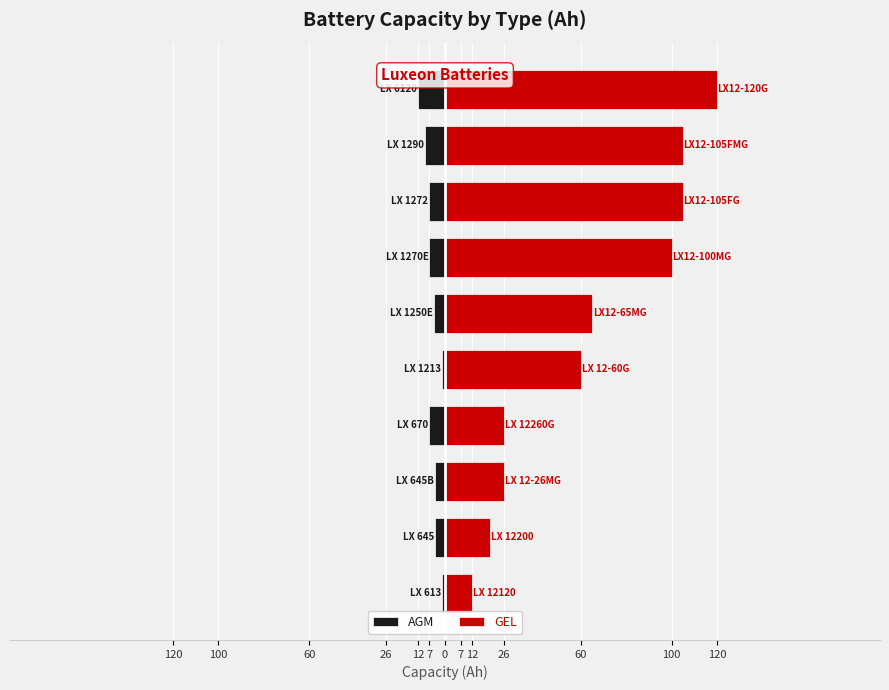

How many data points in GEL are less than 65?

5